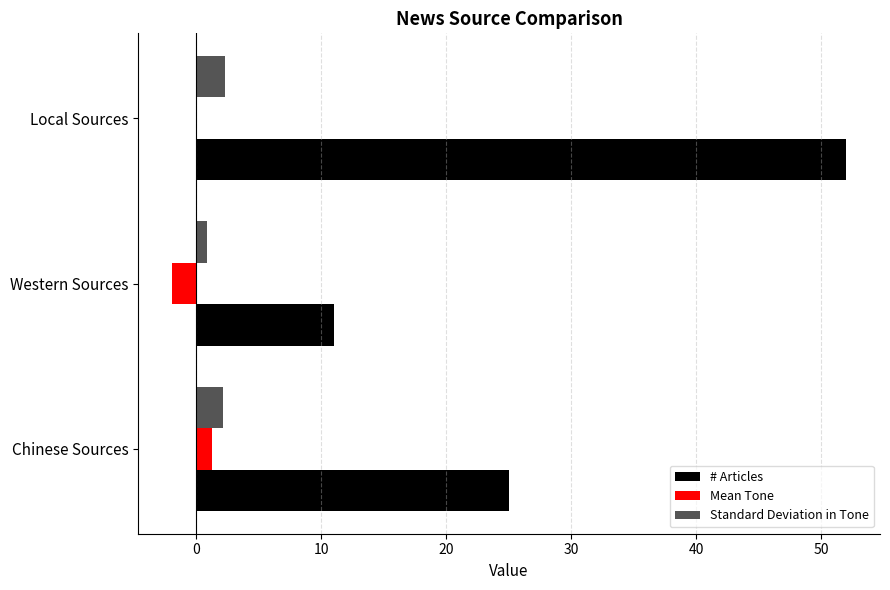

Where is # Articles nearest to the value 31?

Chinese Sources